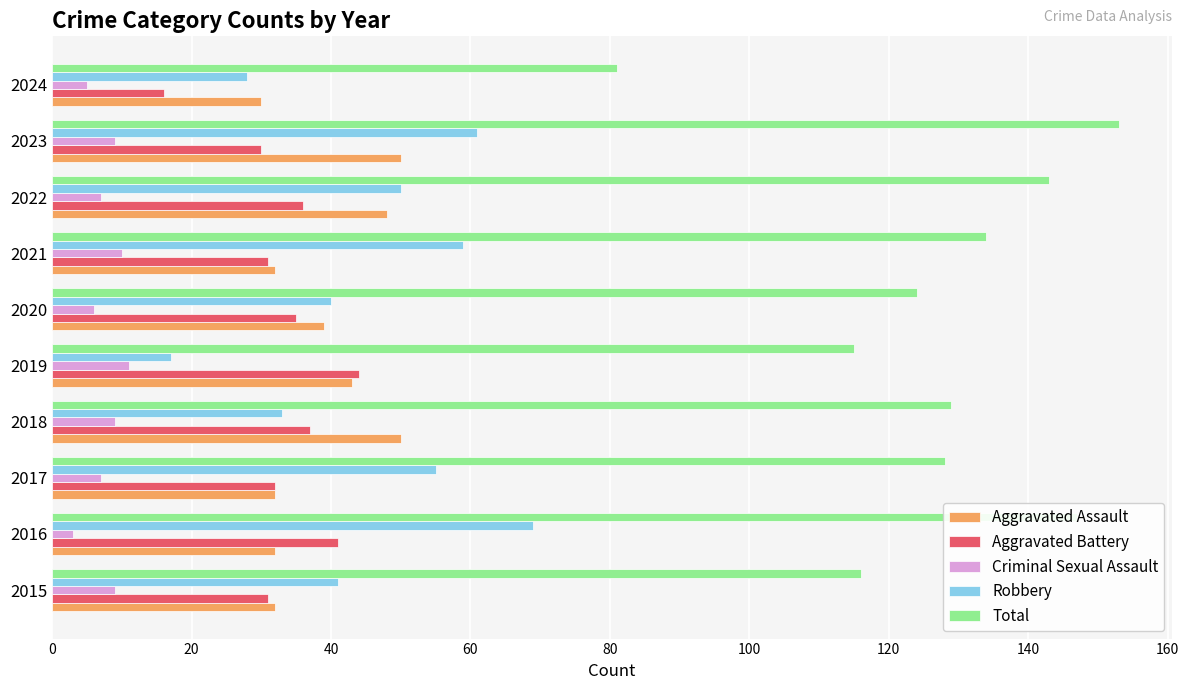

What is the maximum value shown in the chart?

153